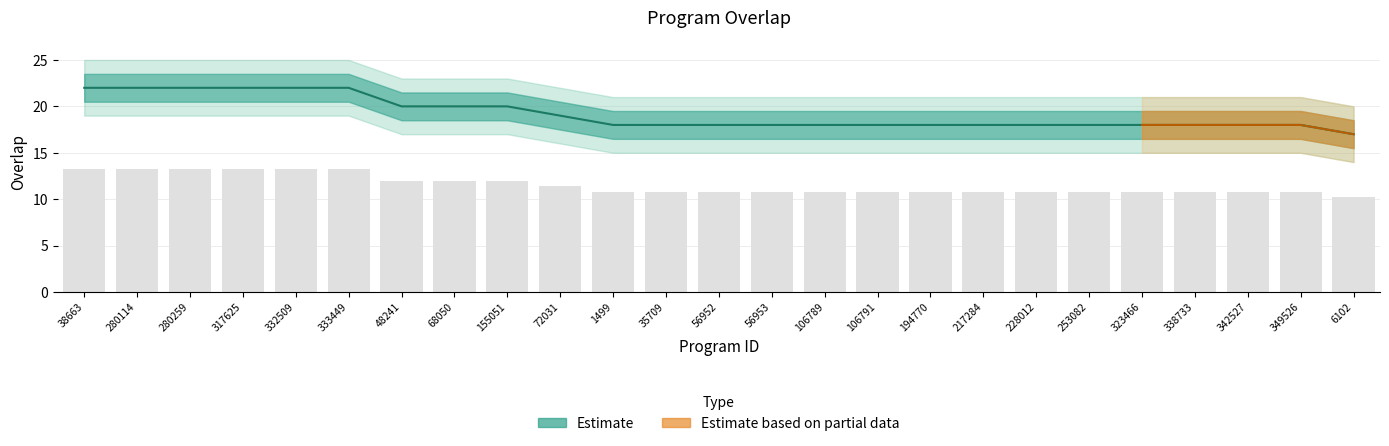

Is it true that the value at 106791 is 18?

True